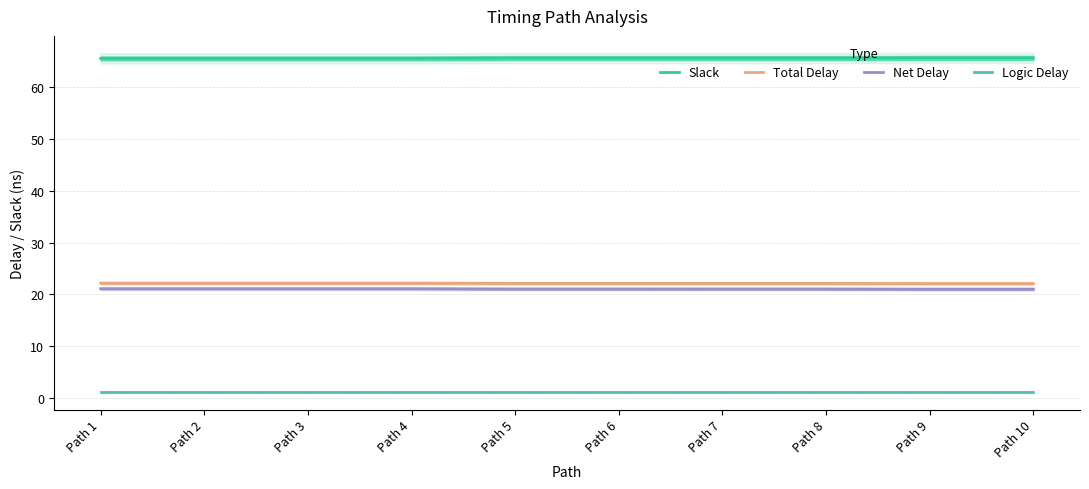

What is the lowest value of the Total Delay series?

22.1